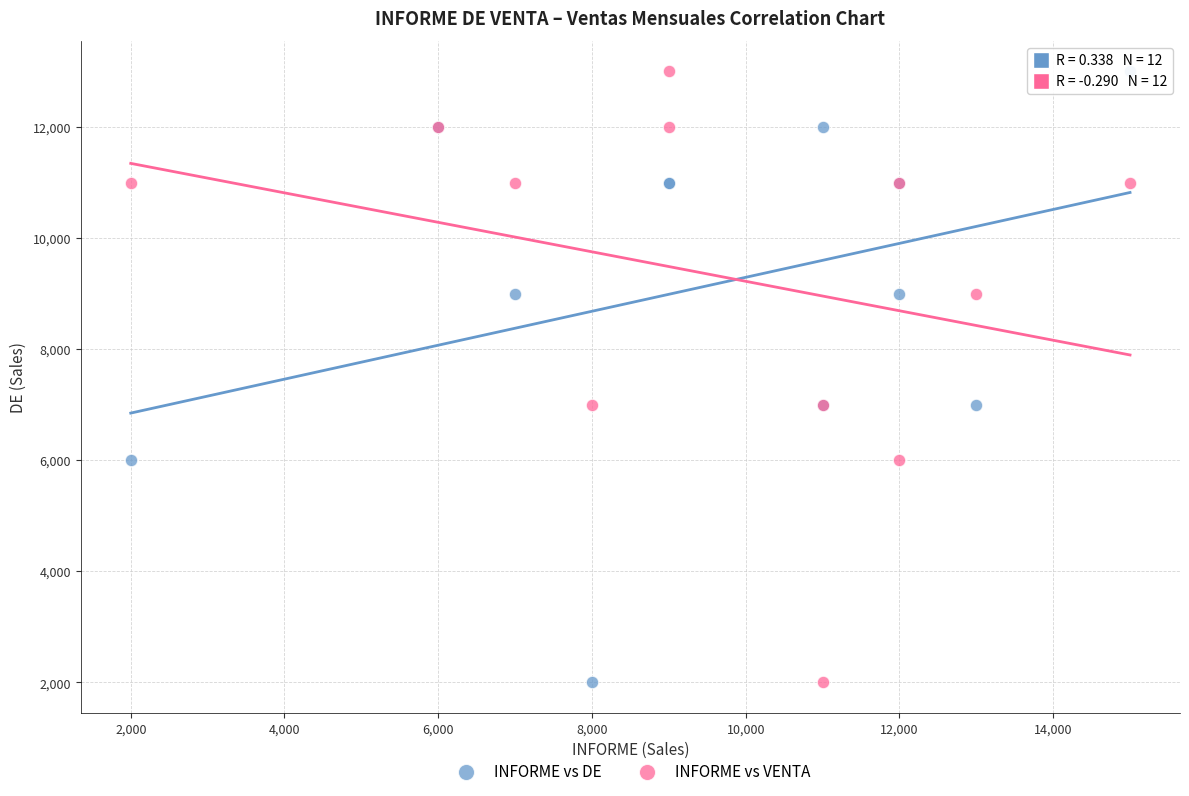

What is the X range (max minus min) for the scatter plot?

13000